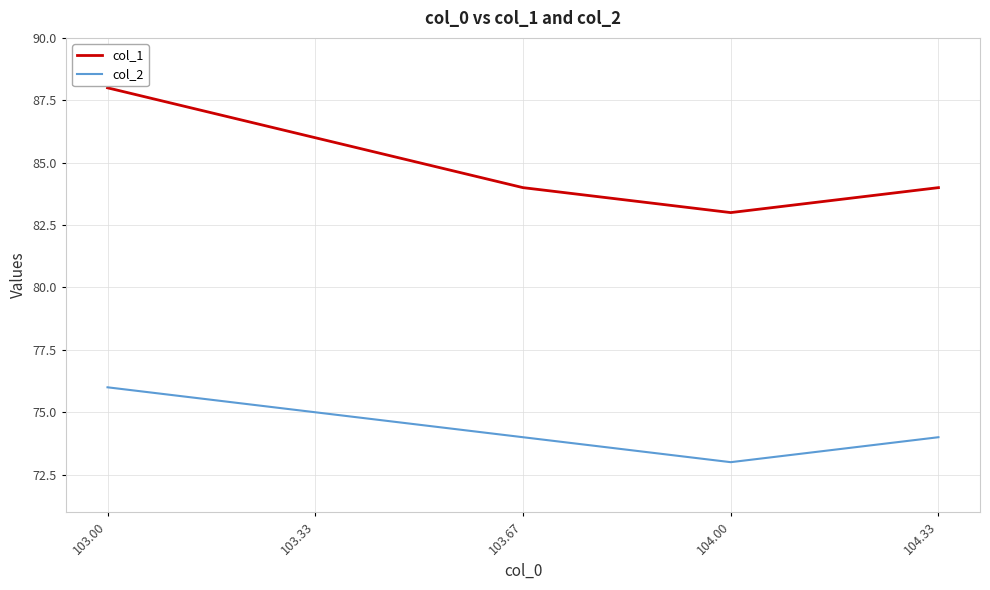

How many lines are shown in the chart?

2